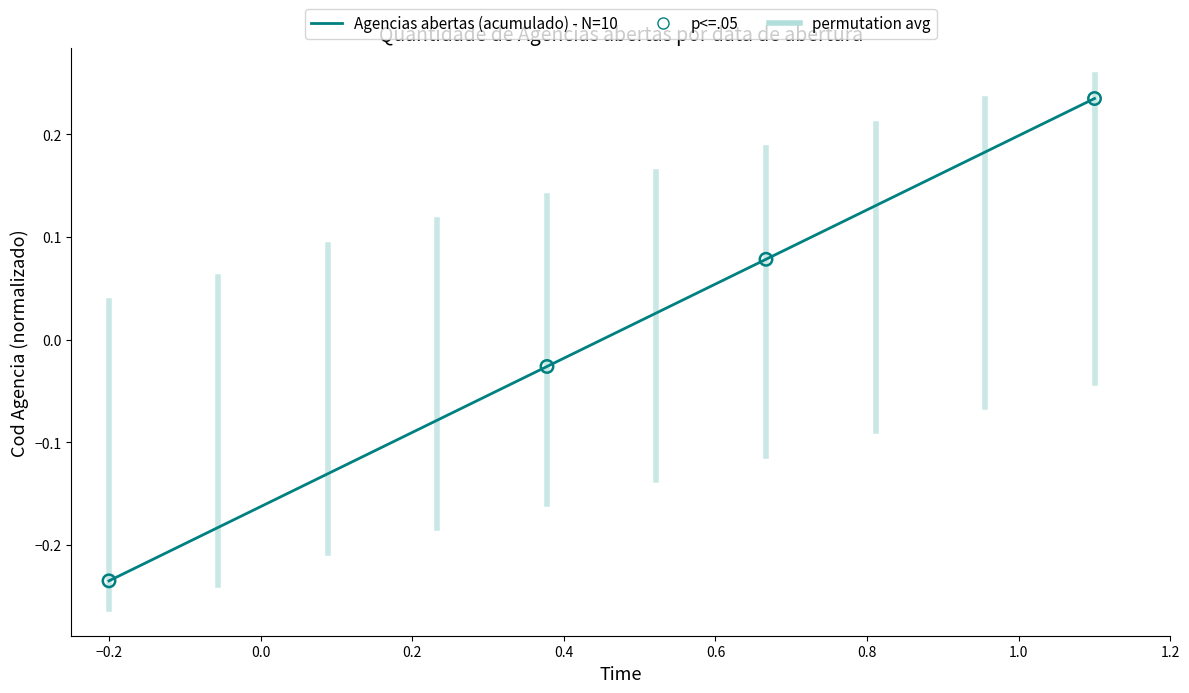

Which has a higher value, 2010-06-14 or 2018-01-09?

2018-01-09